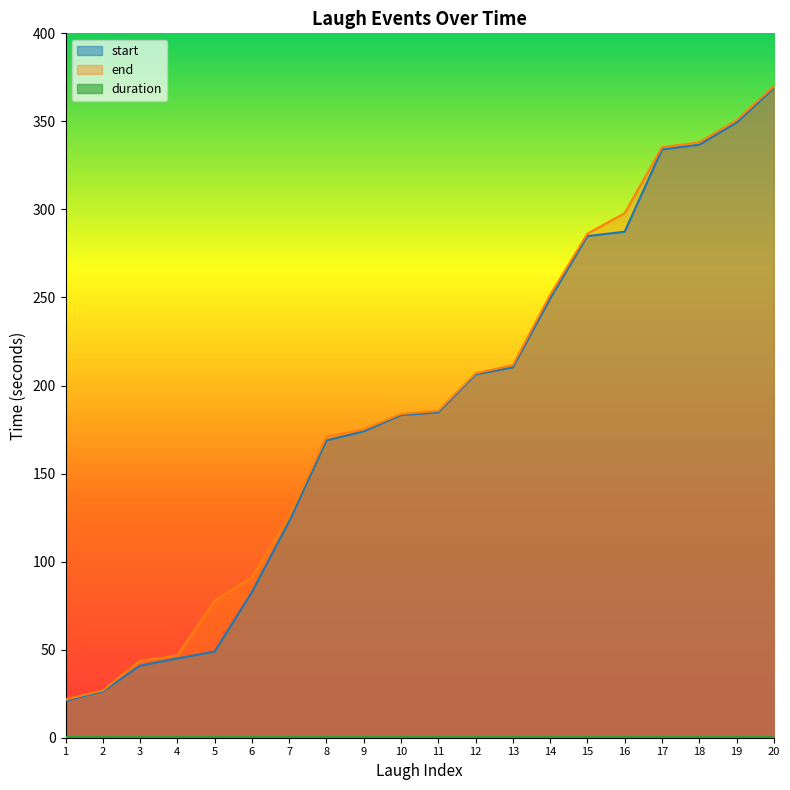

Count the number of categories in the chart.

20